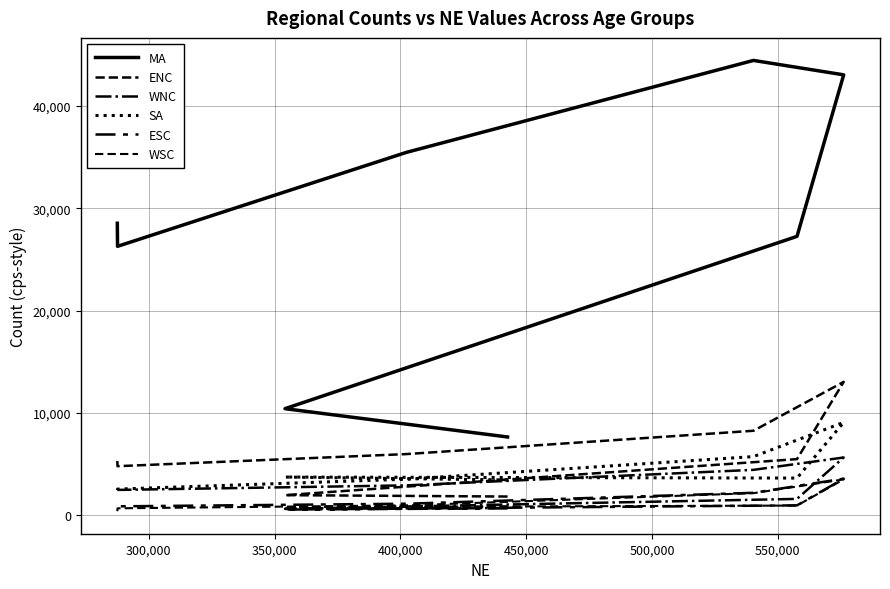

What is the sum of all SA values?

34110